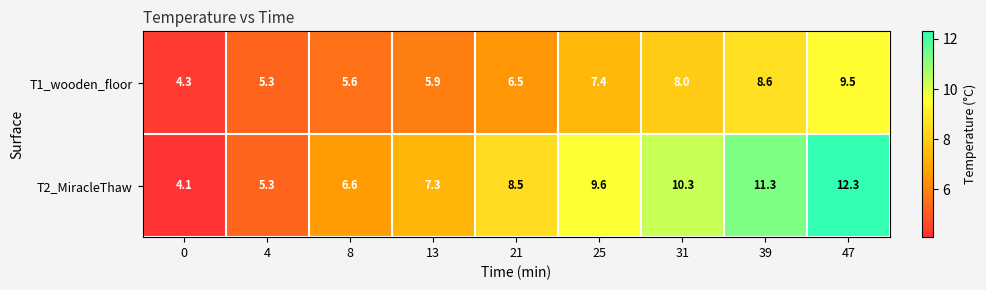

Rank the series by their average value, from highest to lowest.

T2_MiracleThaw, T1_wooden_floor